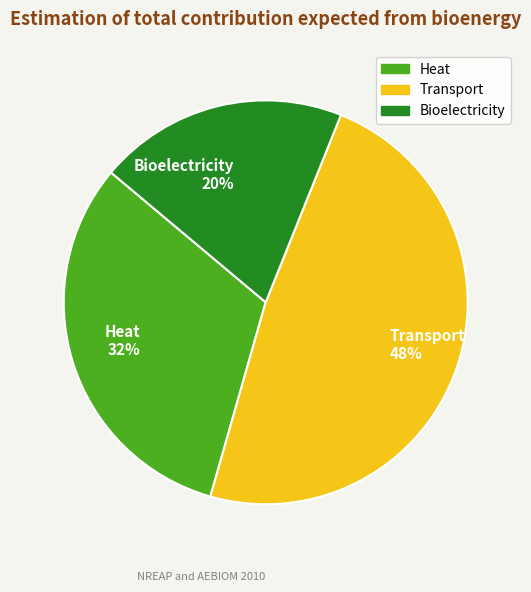

Do 0.0 and 0.2 together represent more than half of the pie?

No